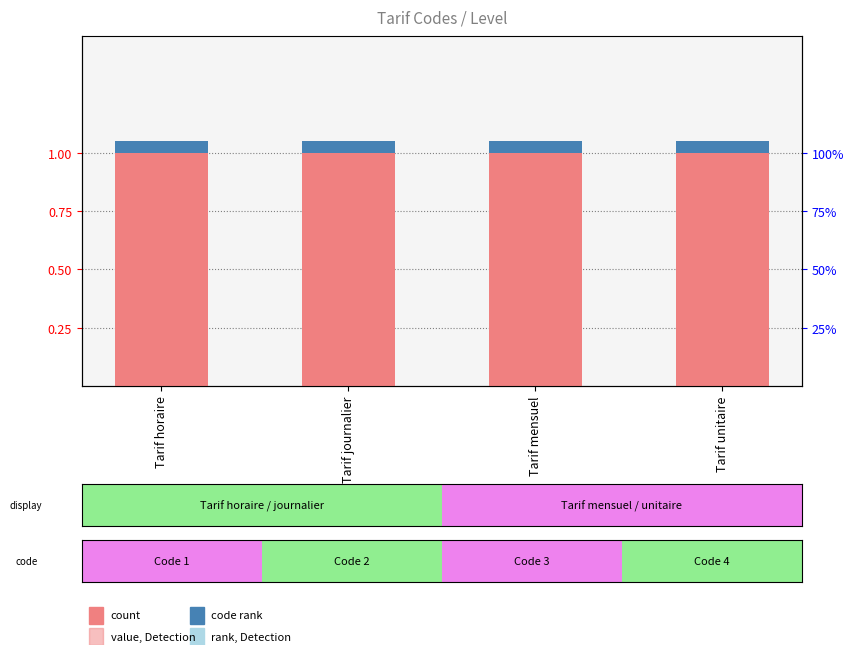

Reading left to right, extract all data points from this chart.

Level: 1.0	1.0	1.0	1.0
code: 0.1	0.1	0.1	0.1